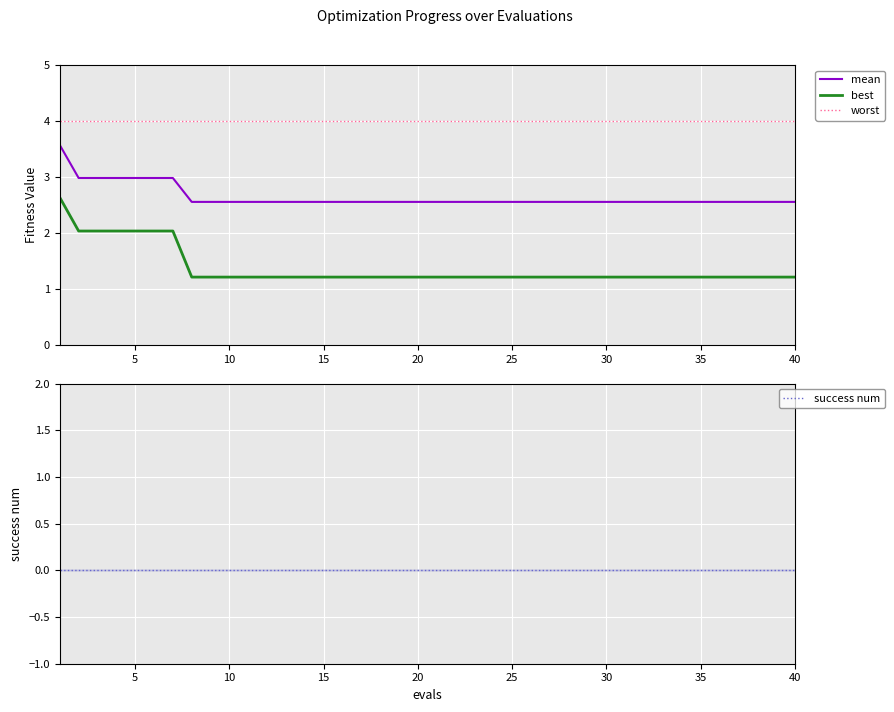

Is it true that worst equals 5.7 at 15?

False